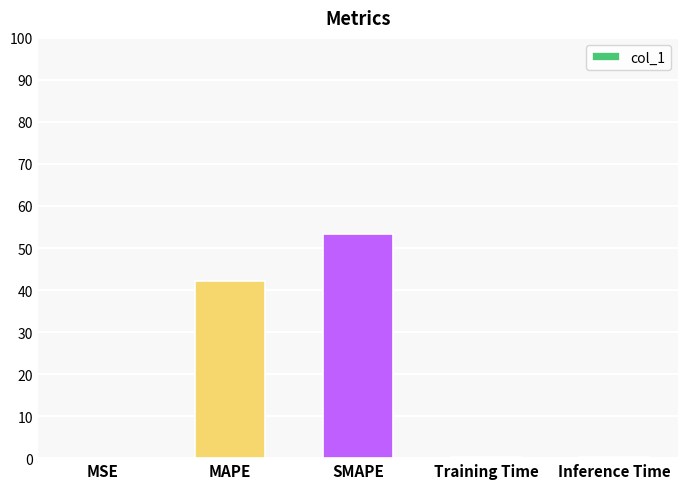

What is the difference between the values at Training Time and SMAPE?

53.0